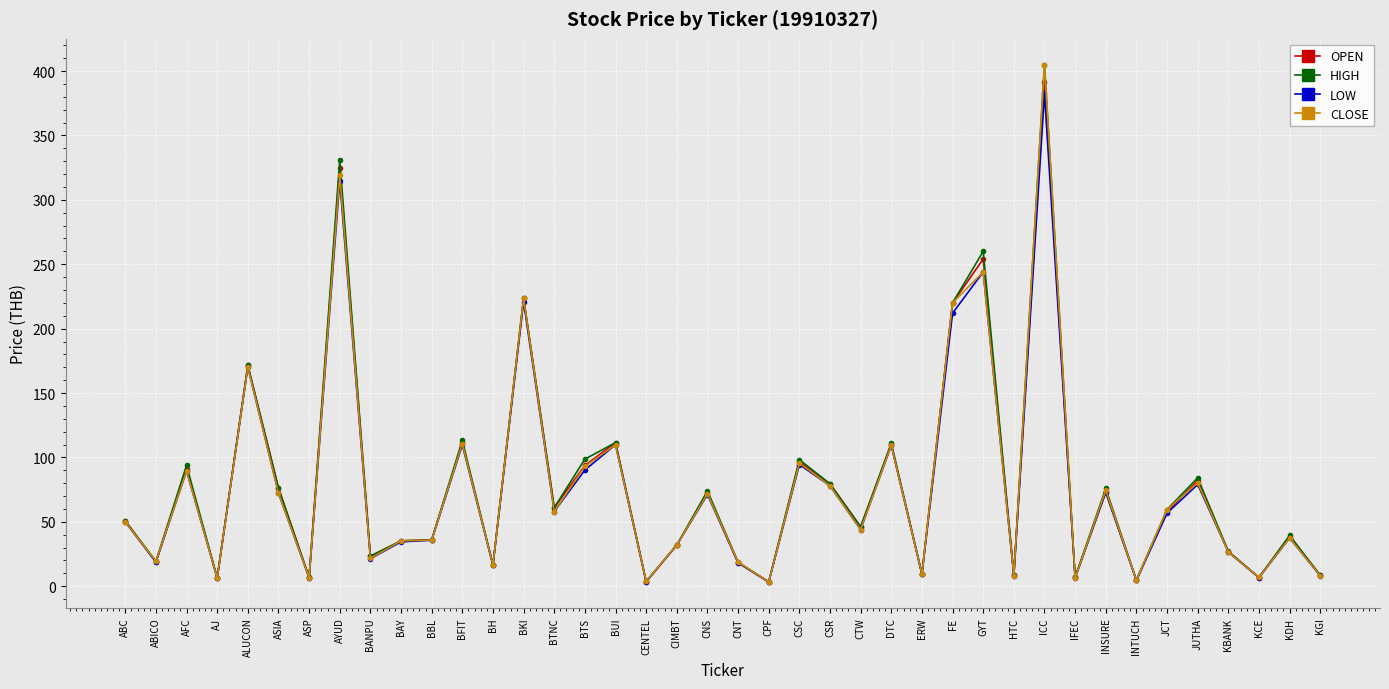

True or false: OPEN has a value of 29.4 at ABC.

False